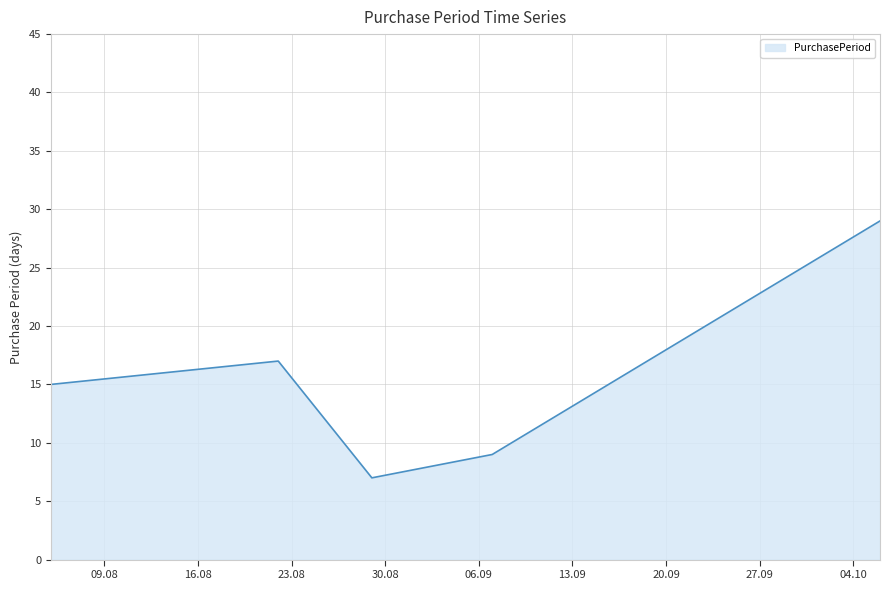

What is the minimum value shown in the chart?

7